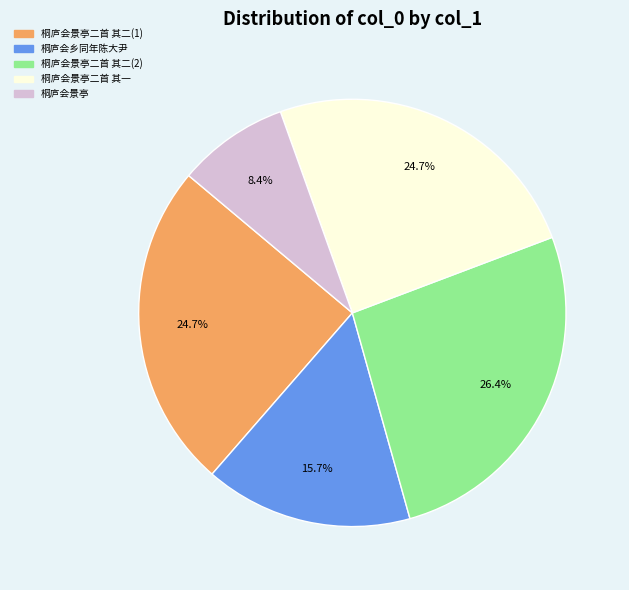

Does 桐庐会乡同年陈大尹 represent more than half of the total?

No